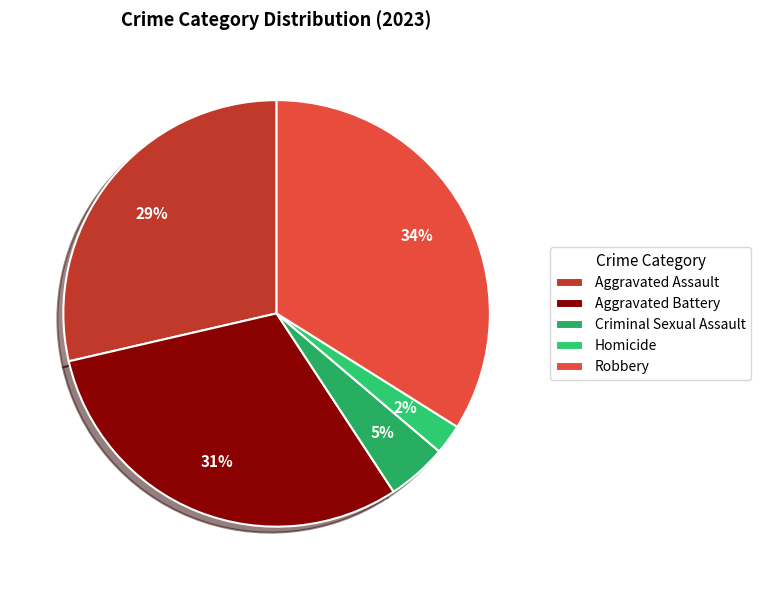

Does Criminal Sexual Assault represent more than half of the total?

No